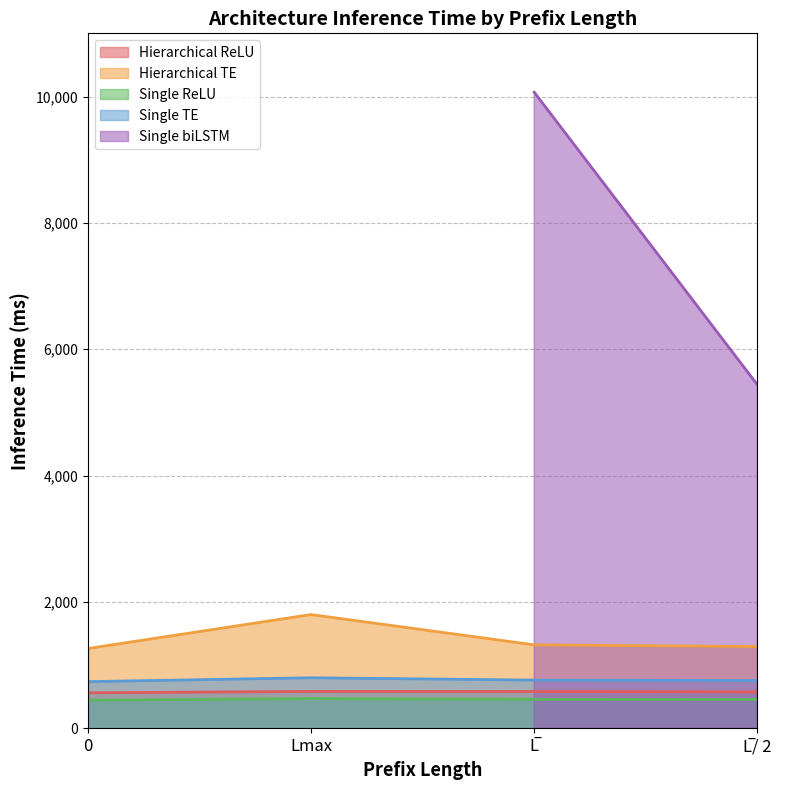

What is the difference between the maximum and minimum values in the Single ReLU series?

25.6